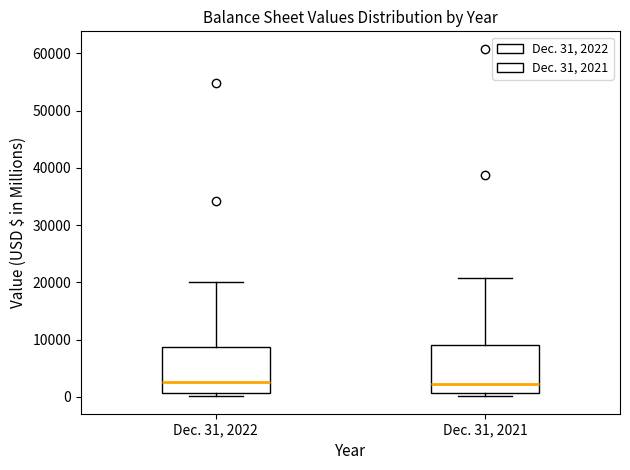

Reading left to right, read every box against the y-axis: the position of its median line, the range the box covers, and the ends of its whiskers. The values are not printed on the chart, so give them approximately, as read against the axis.

Dec. 31, 2022: median 3000, box 1000 to 9000, whiskers 0 to 20000
Dec. 31, 2021: median 2000, box 1000 to 9000, whiskers 0 to 21000